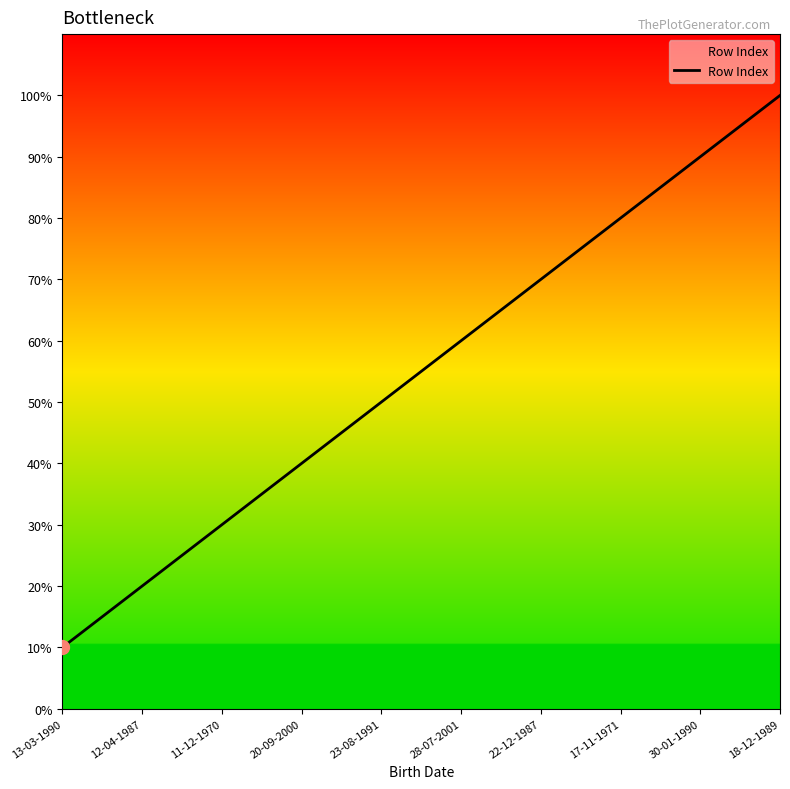

Approximately how many times larger is the value at 18-12-1989 compared to 17-11-1971?

1.2